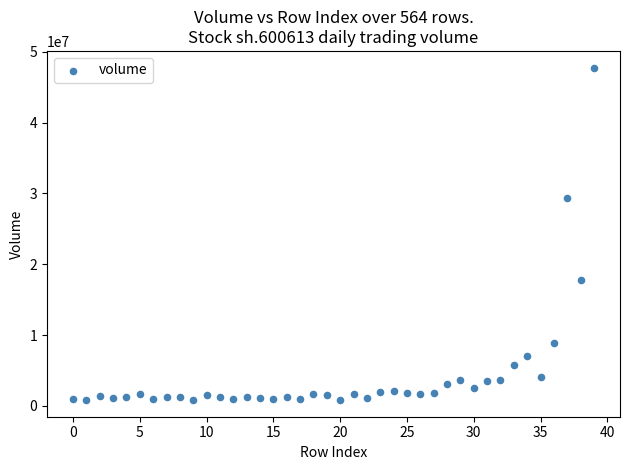

What Y value in the scatter plot is closest to 24295266?

29325595